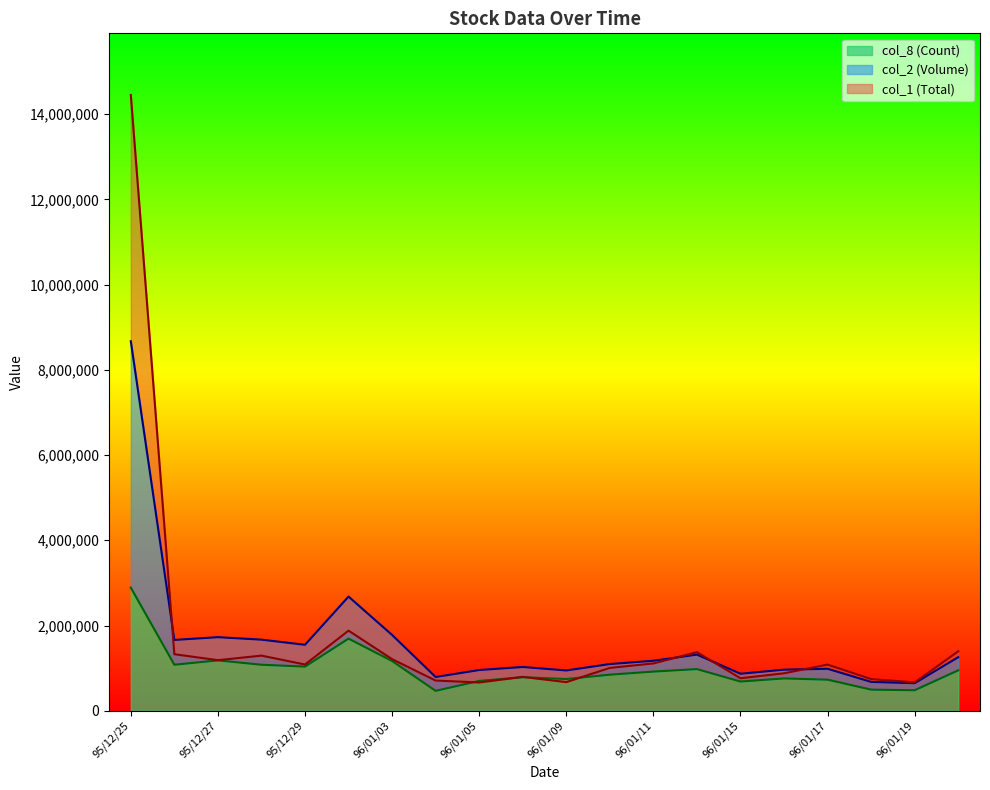

What is the lowest value of the col_8 (Count) series?

467070.7